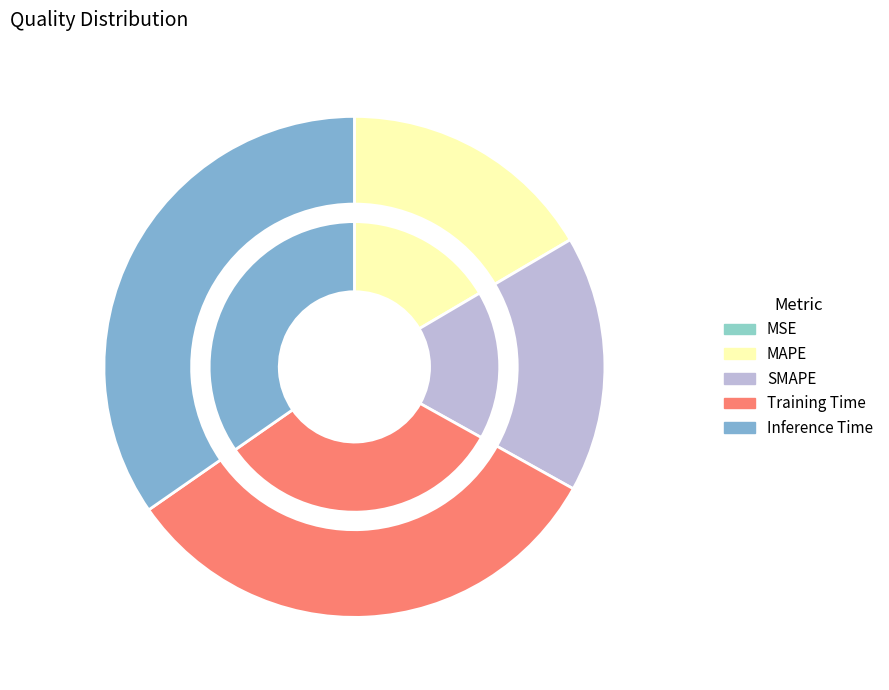

Is there any slice that represents more than half of the pie?

No